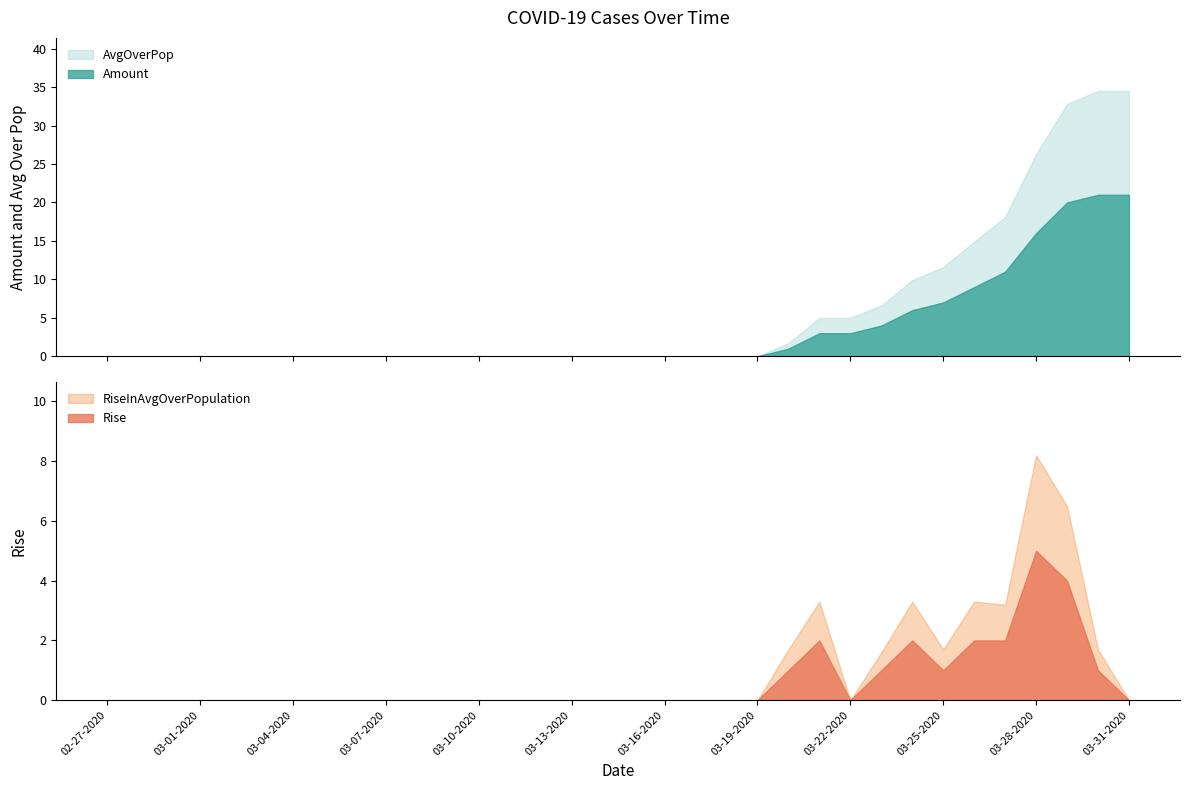

True or false: RiseInAvgOverPopulation and Rise intersect in this chart.

False